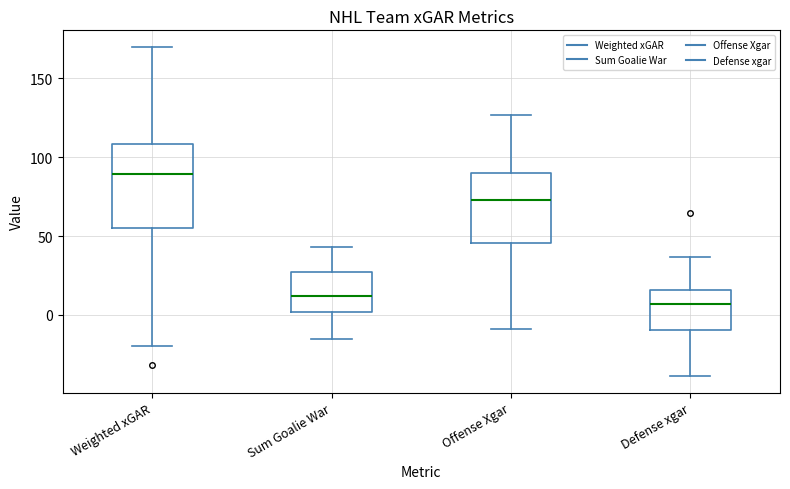

Reading left to right, read every box against the y-axis: the position of its median line, the range the box covers, and the ends of its whiskers. The values are not printed on the chart, so give them approximately, as read against the axis.

Weighted xGAR: median 90, box 55 to 110, whiskers -20 to 170
Sum Goalie War: median 10, box 0 to 25, whiskers -15 to 45
Offense Xgar: median 75, box 45 to 90, whiskers -10 to 125
Defense xgar: median 5, box -10 to 15, whiskers -40 to 35